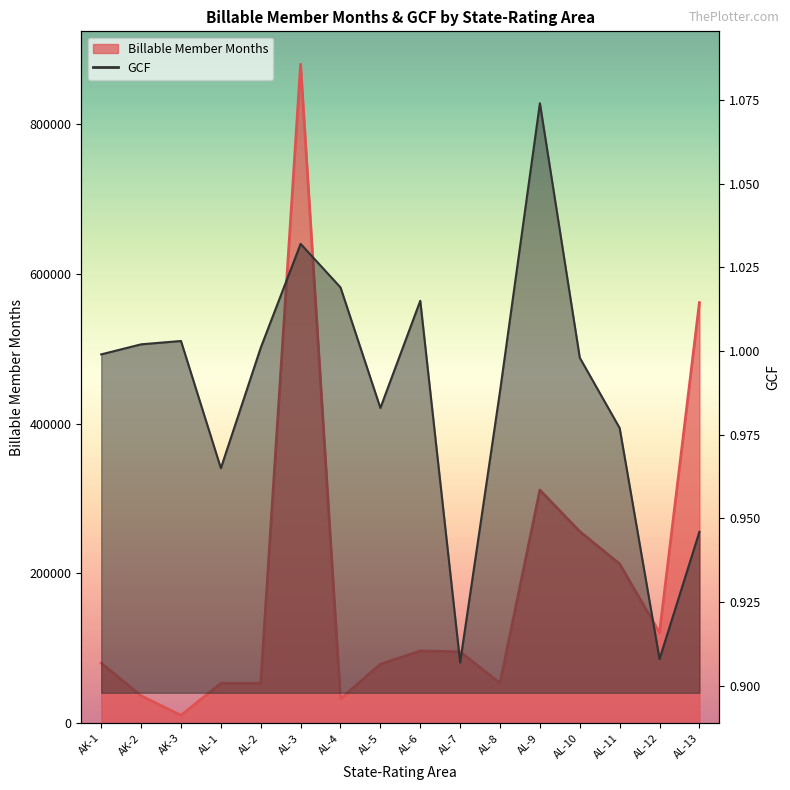

The chart shows a value of 1.7 at AL-10. True or false?

False